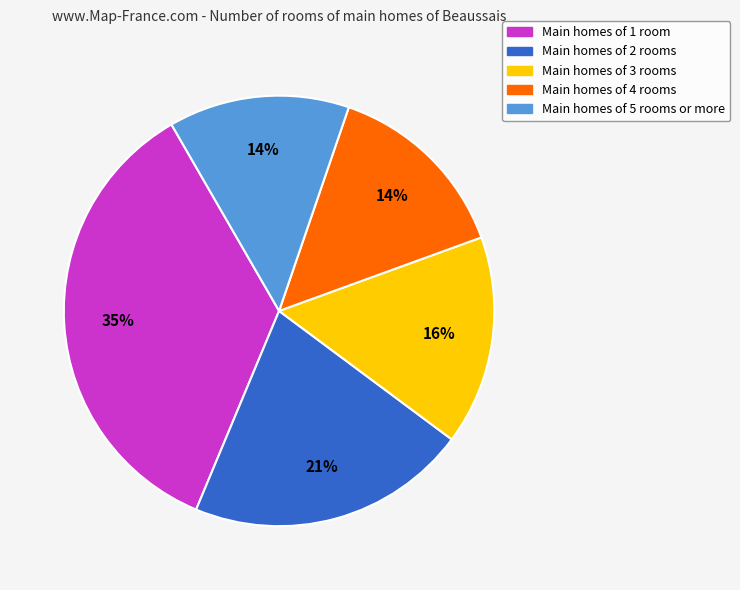

Does any single category account for the majority?

No